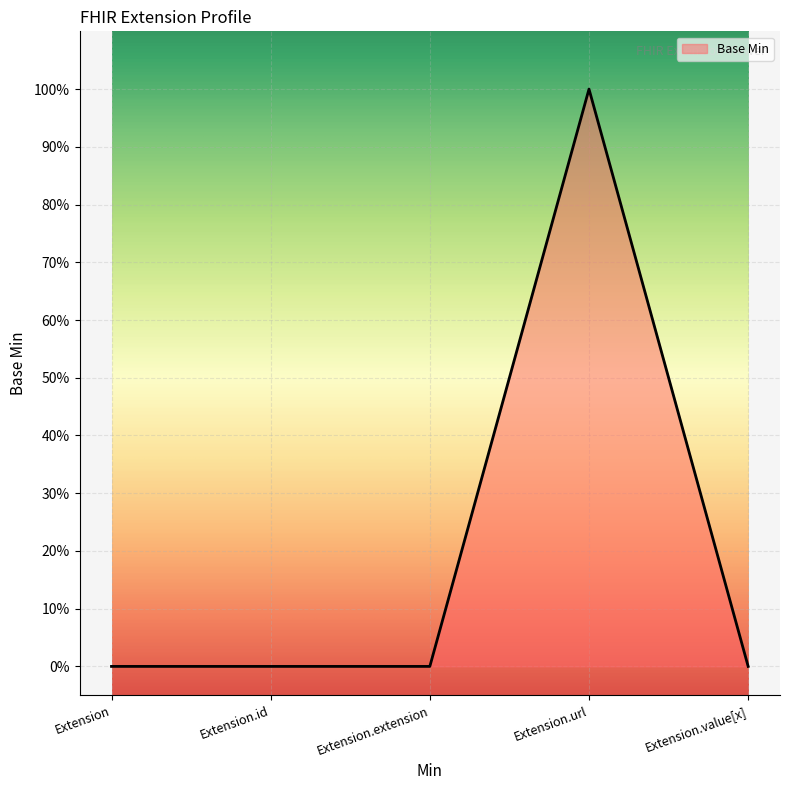

Rank the categories by value from highest to lowest.

Extension.url, Extension, Extension.id, Extension.extension, Extension.value[x]